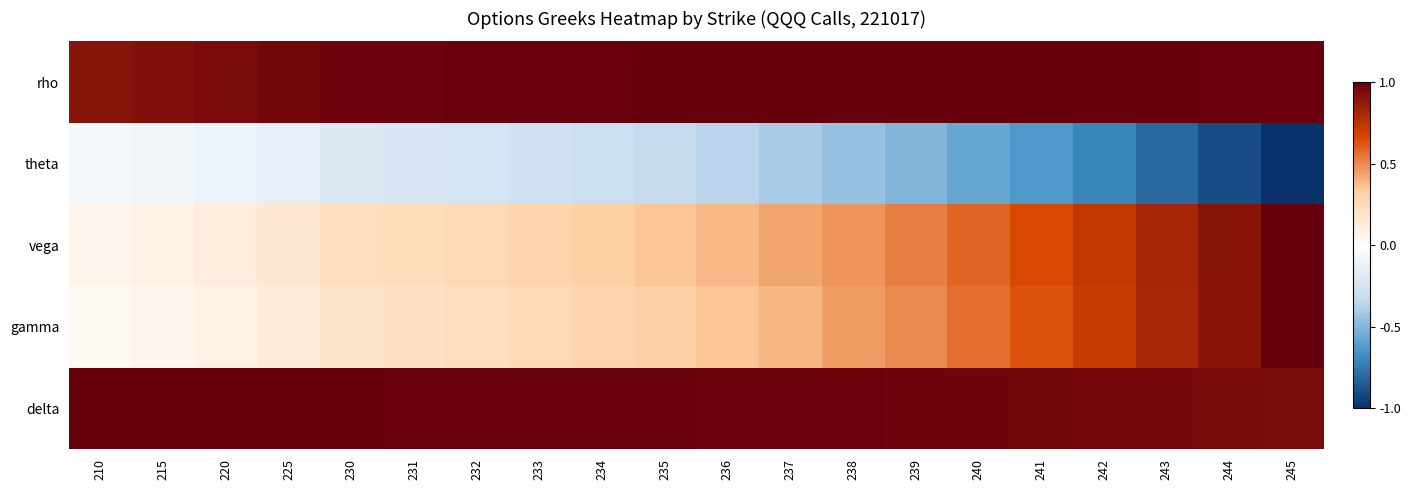

What is the total value across all series at 243?

2.8